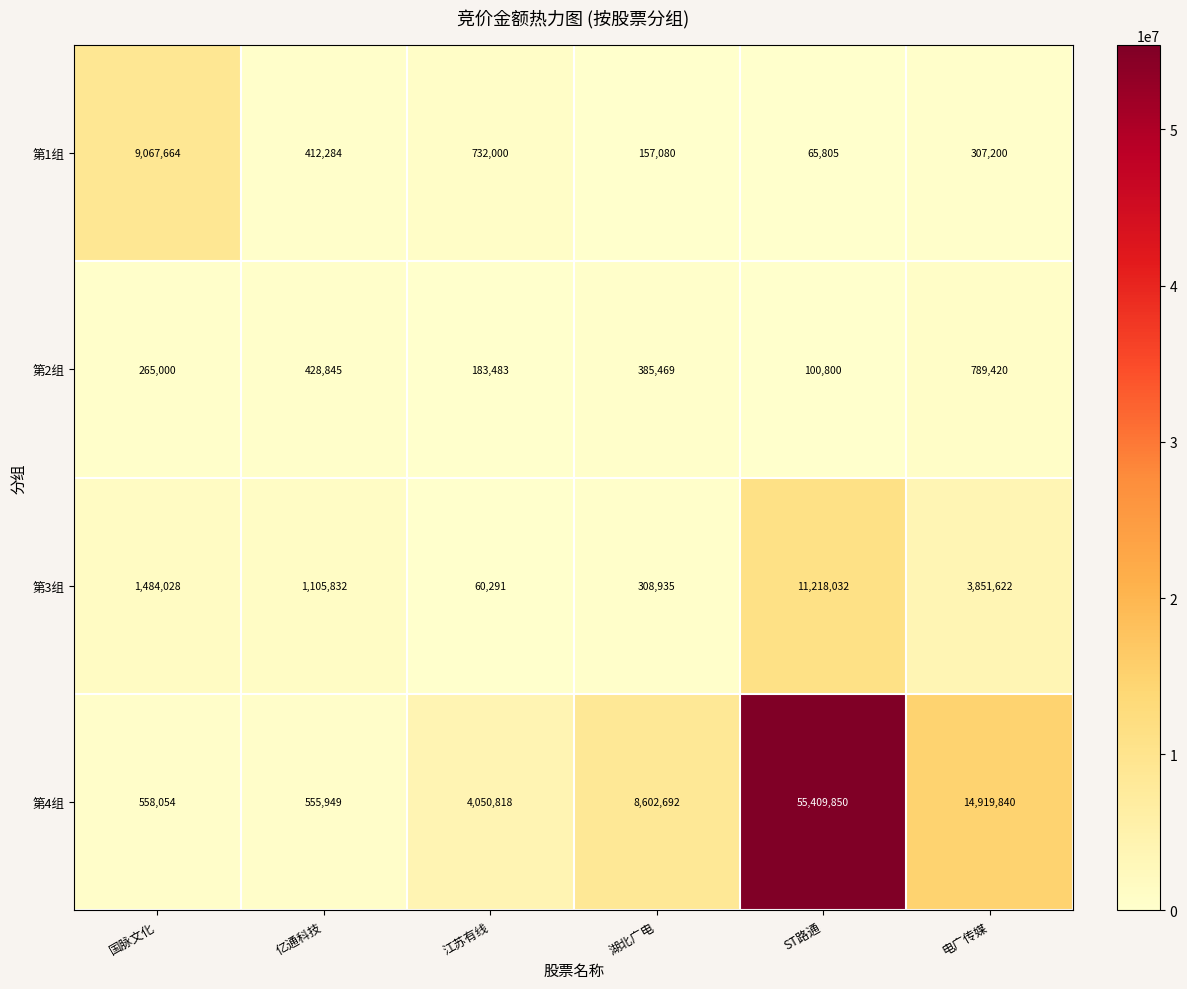

Which category has the lowest value in the 第1组 series?

ST路通